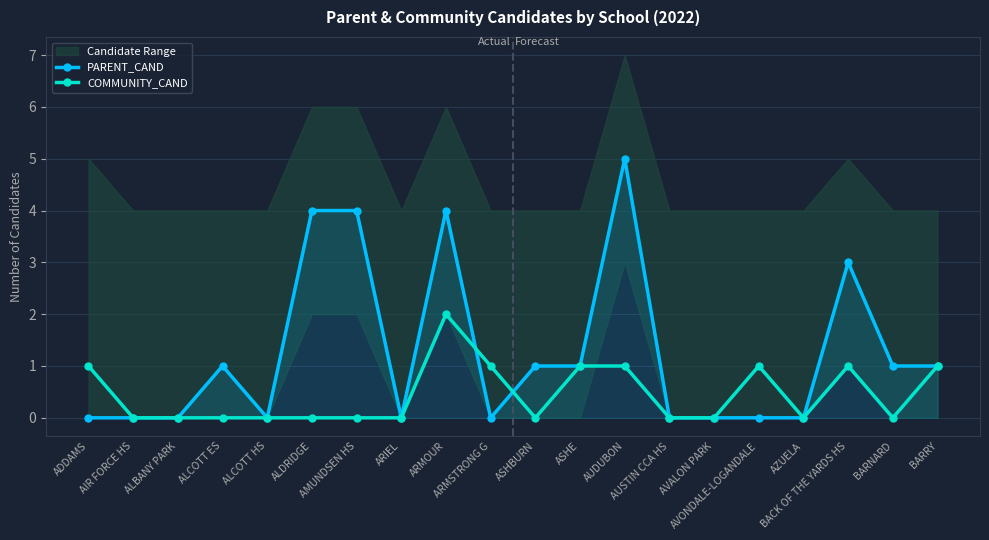

What is the difference between the highest and lowest values at ARMSTRONG G?

1